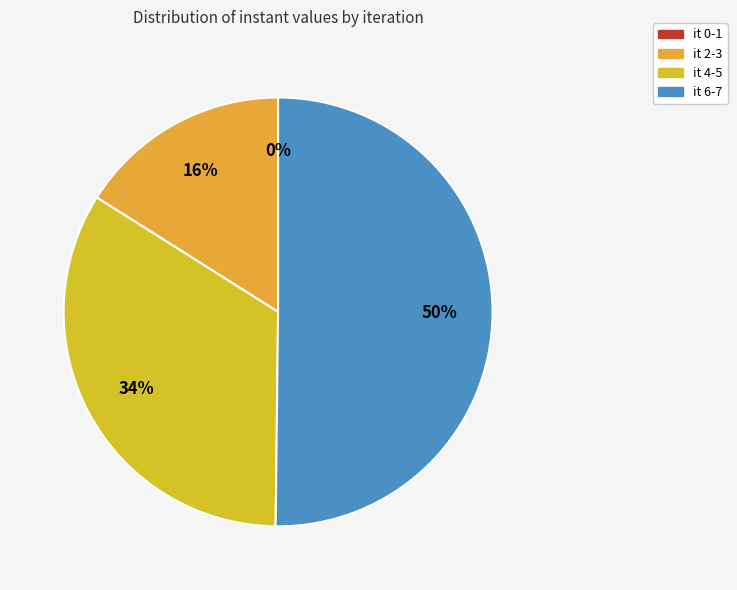

To the nearest percent, what is the difference between the largest and smallest slice percentages?

50%